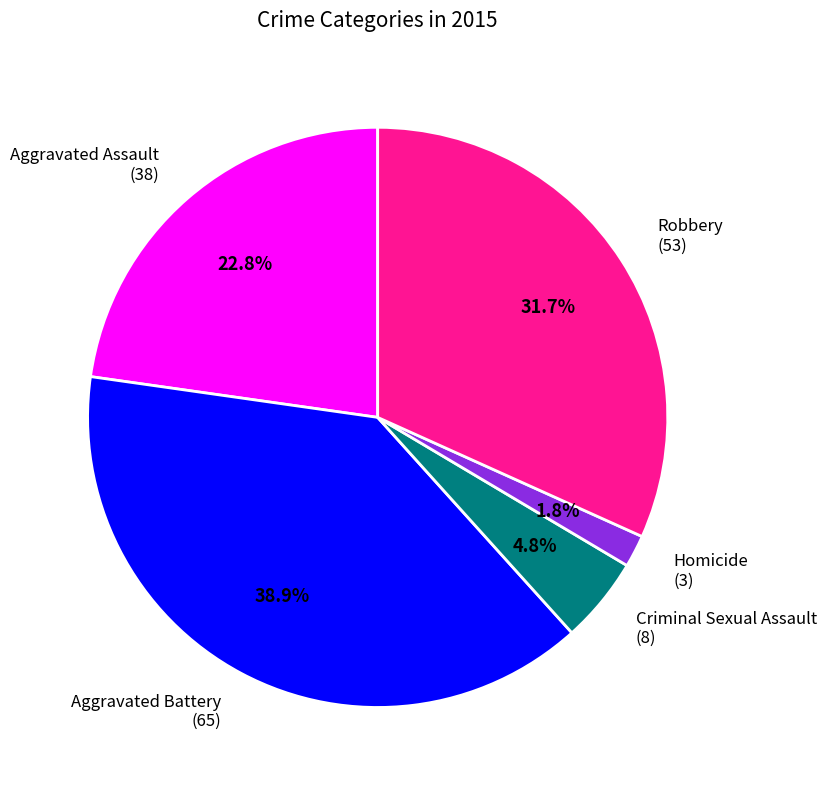

Which has a higher value, Criminal Sexual Assault or Aggravated Assault?

Aggravated Assault